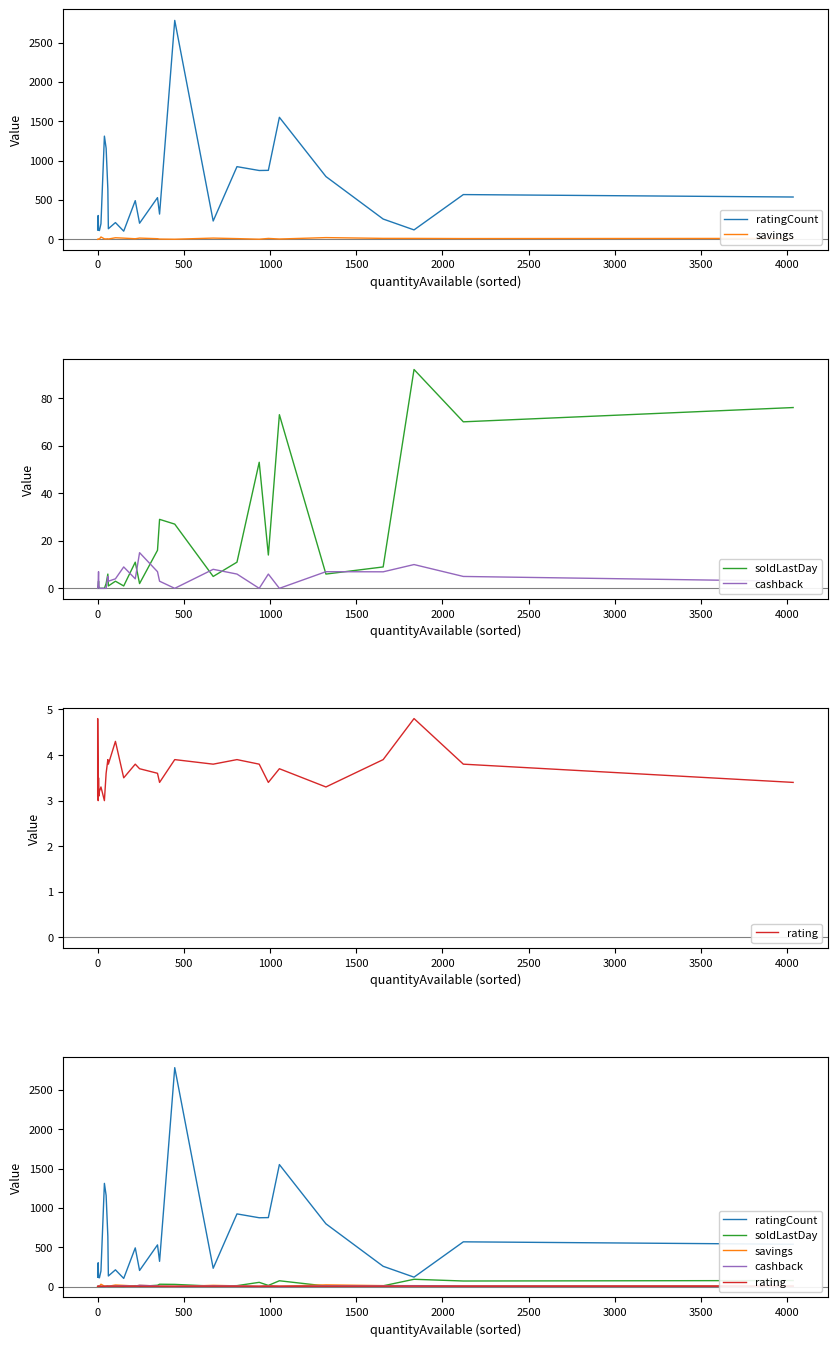

True or false: savings has a value of 29.3 at 11.

False